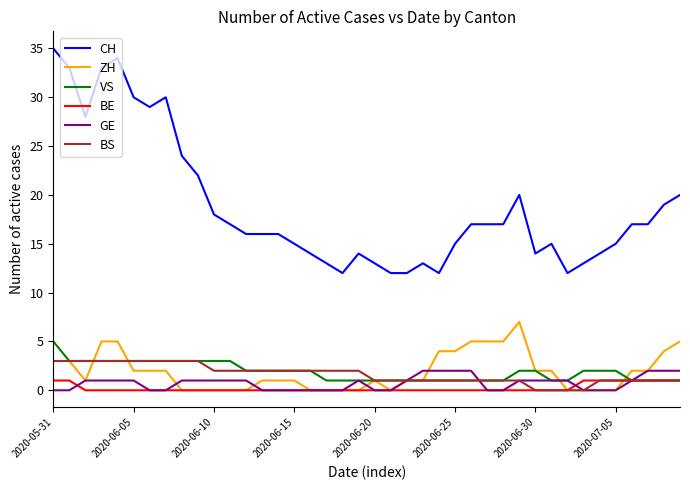

True or false: CH and GE cross at least once.

False